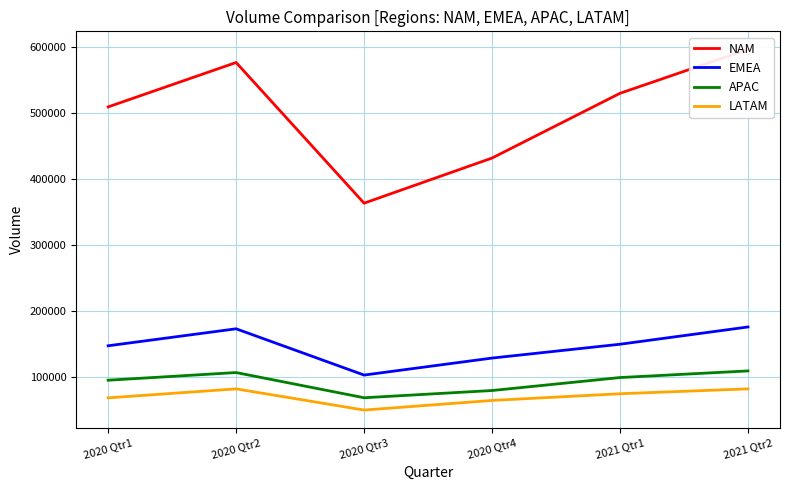

Rank the series at 2021 Qtr2 from highest to lowest value.

NAM, EMEA, APAC, LATAM